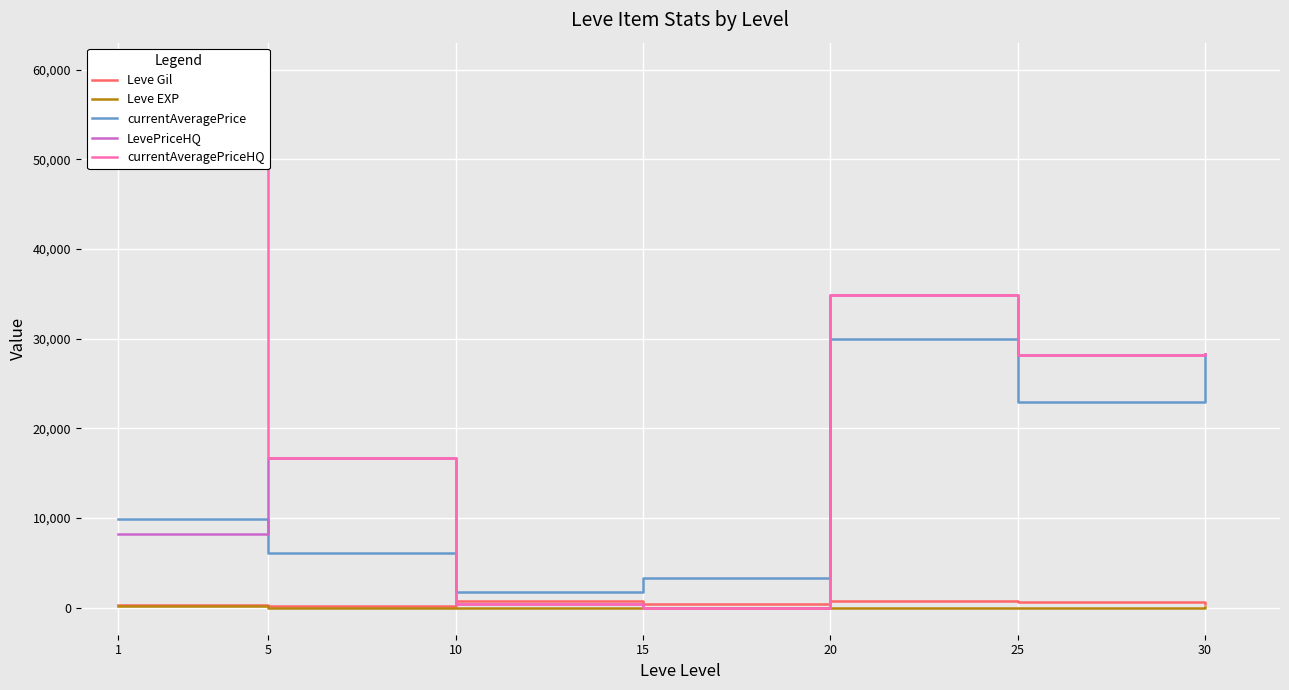

List the series in order of their peak value, lowest first.

Leve EXP, Leve Gil, currentAveragePrice, LevePriceHQ, currentAveragePriceHQ